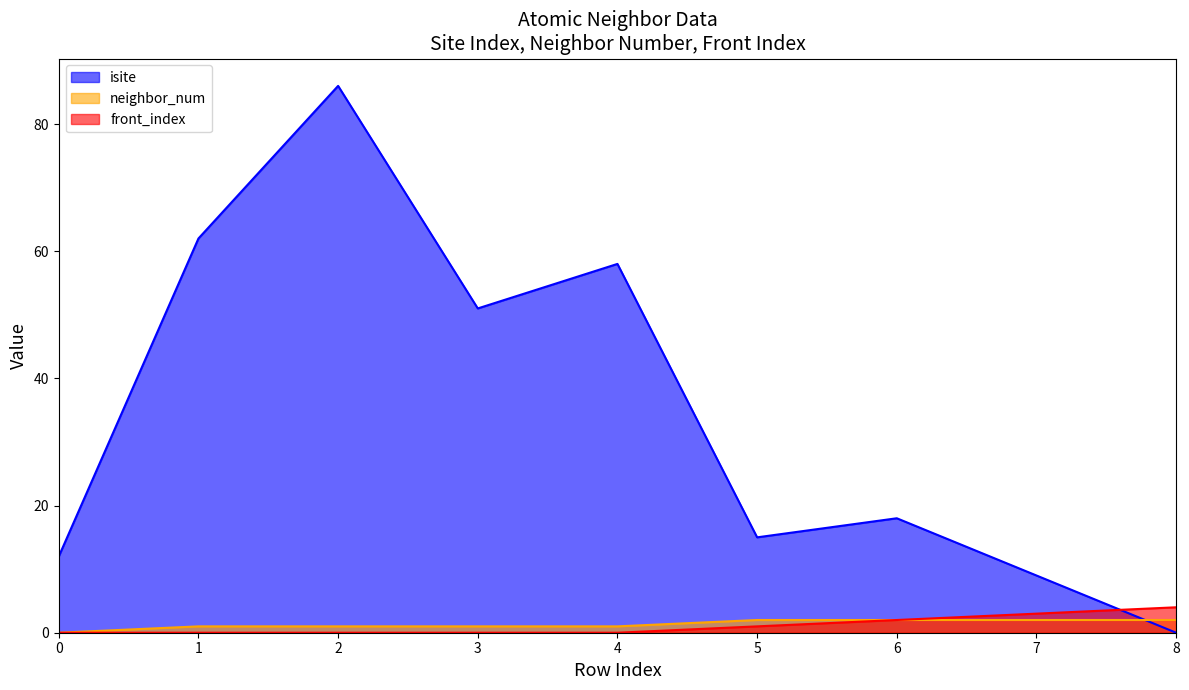

How many series are shown in this chart?

3